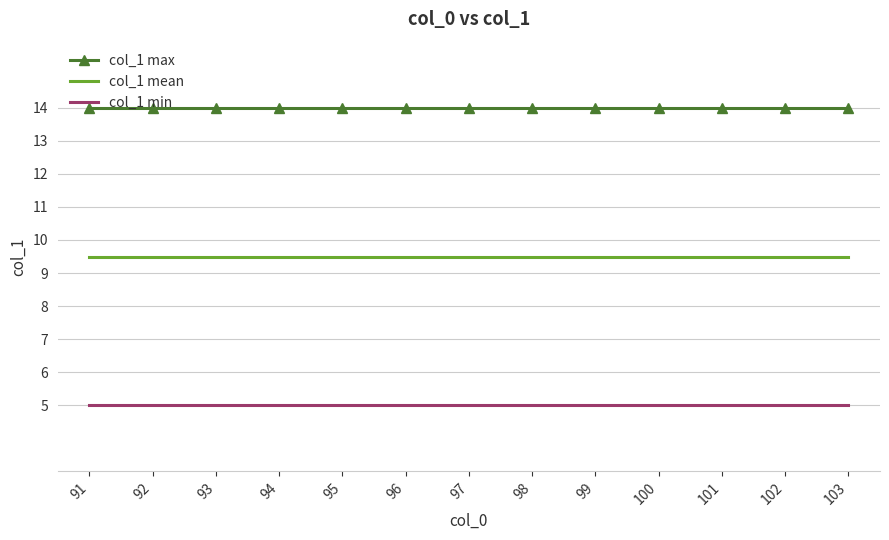

What are all the series names shown in the legend?

col_1 max, col_1 mean, col_1 min